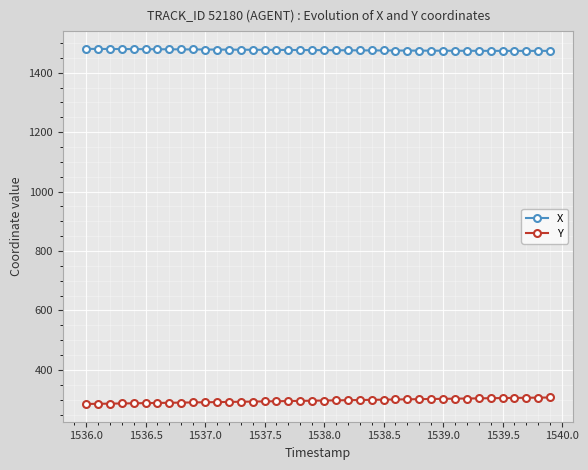

True or false: Y and X intersect in this chart.

False